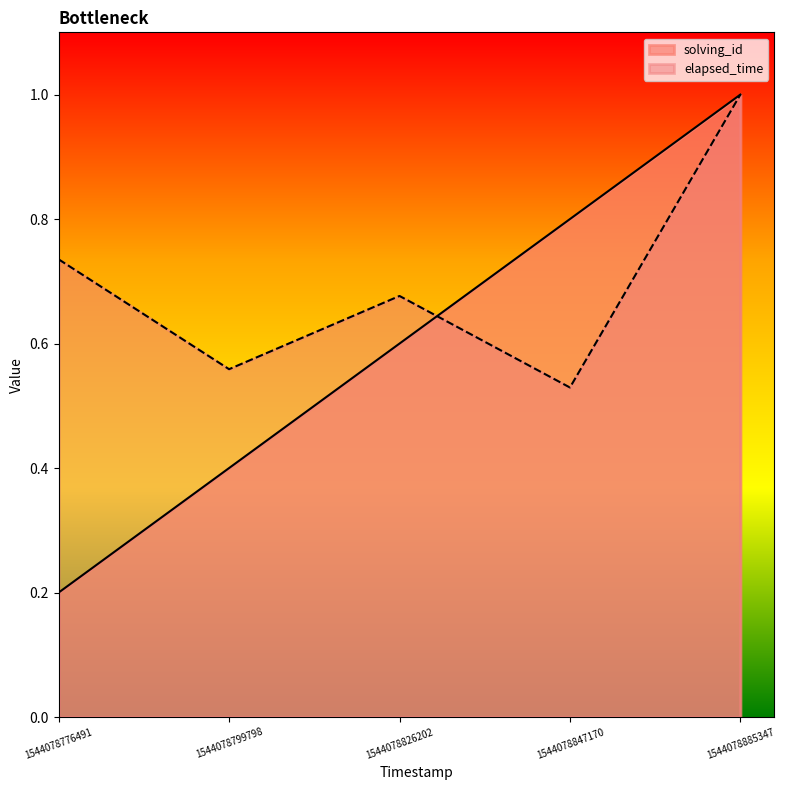

At 1544078776491, list the series in order from largest to smallest.

elapsed_time, solving_id